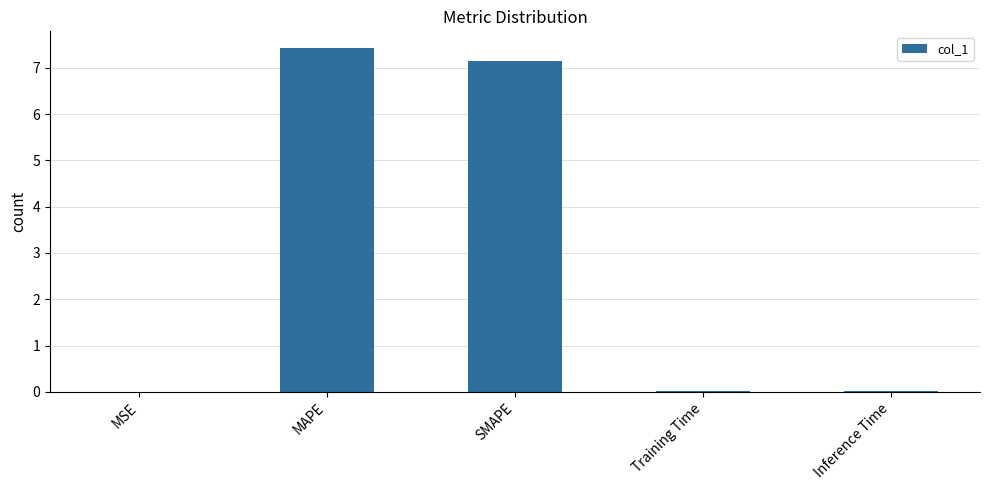

Does the chart contain stacked bars?

No